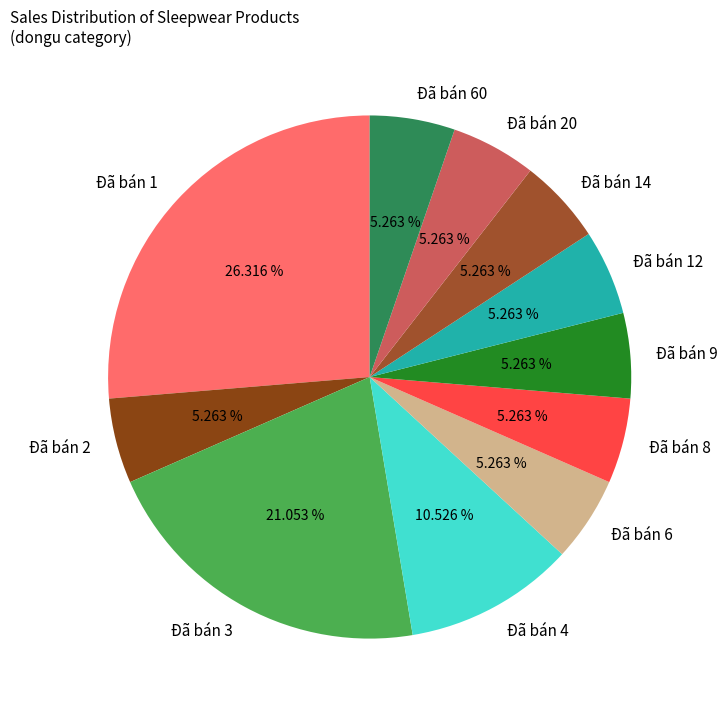

To the nearest percent, what percentage of the pie is Đã bán 3?

21%